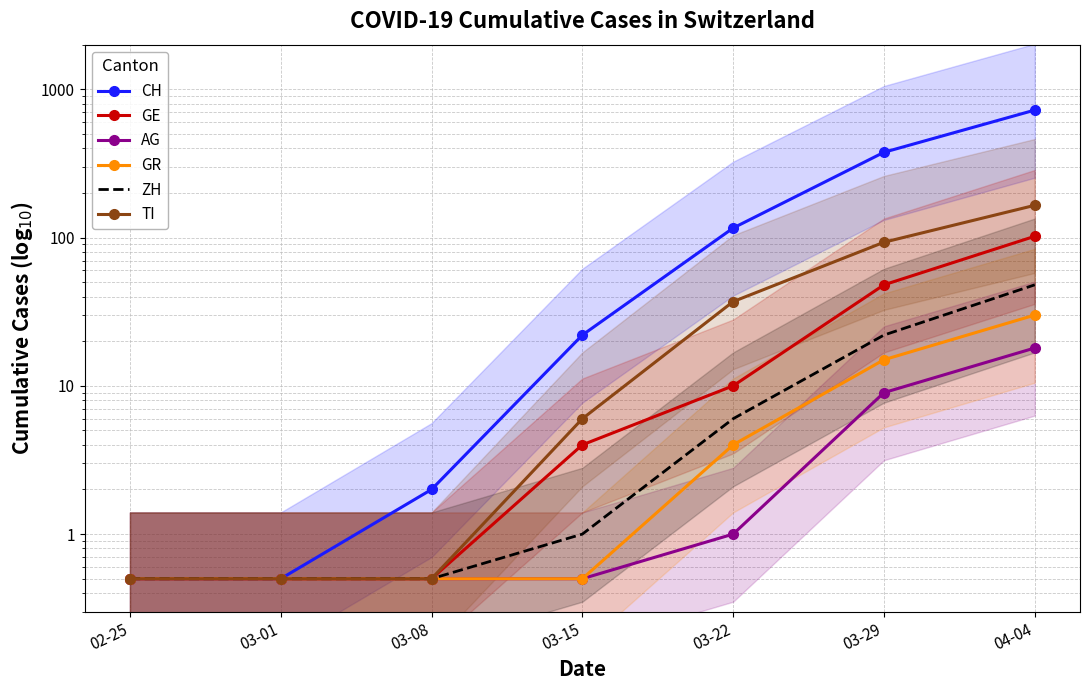

Reading right to left, what are all the values shown in this chart?

CH: 04-04=724.0	03-29=376.0	03-22=116.0	03-15=22.0	03-08=2.0	03-01=0.5	02-25=0.5
GE: 04-04=102.0	03-29=48.0	03-22=10.0	03-15=4.0	03-08=0.5	03-01=0.5	02-25=0.5
AG: 04-04=18.0	03-29=9.0	03-22=1.0	03-15=0.5	03-08=0.5	03-01=0.5	02-25=0.5
GR: 04-04=30.0	03-29=15.0	03-22=4.0	03-15=0.5	03-08=0.5	03-01=0.5	02-25=0.5
ZH: 04-04=48.0	03-29=22.0	03-22=6.0	03-15=1.0	03-08=0.5	03-01=0.5	02-25=0.5
TI: 04-04=165.0	03-29=93.0	03-22=37.0	03-15=6.0	03-08=0.5	03-01=0.5	02-25=0.5